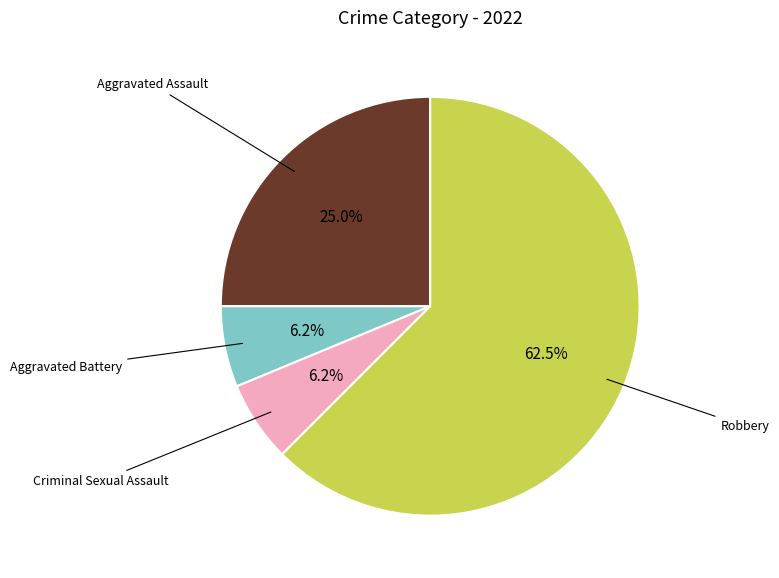

Is there a majority slice in this chart?

Yes